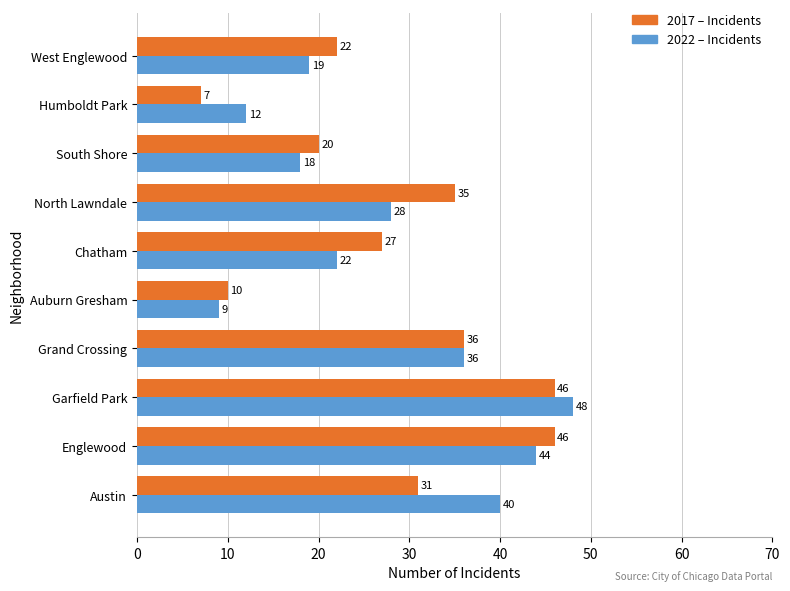

Which category has the highest value across all series?

Garfield Park